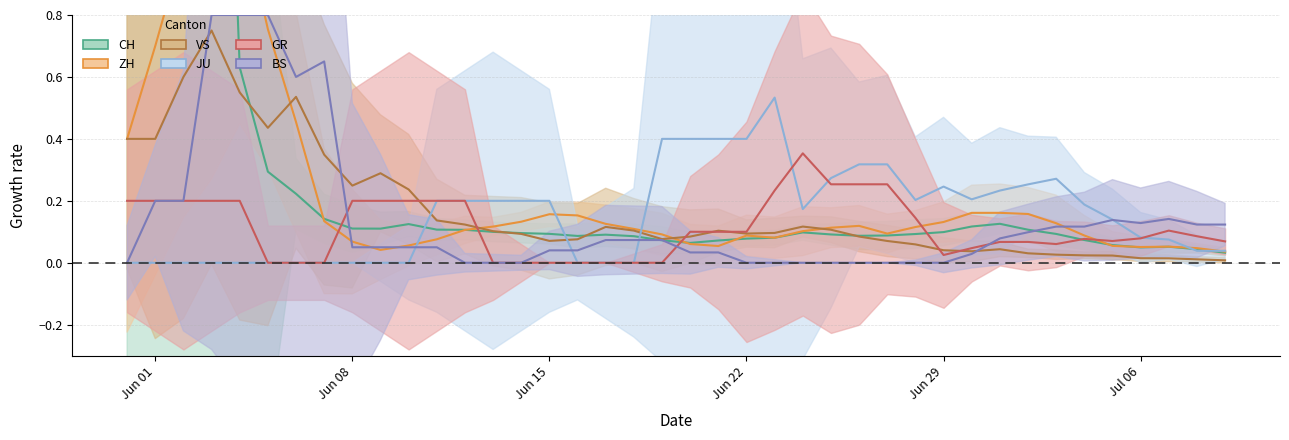

Rank the series by their maximum value, from highest to lowest.

CH, ZH, BS, VS, JU, GR